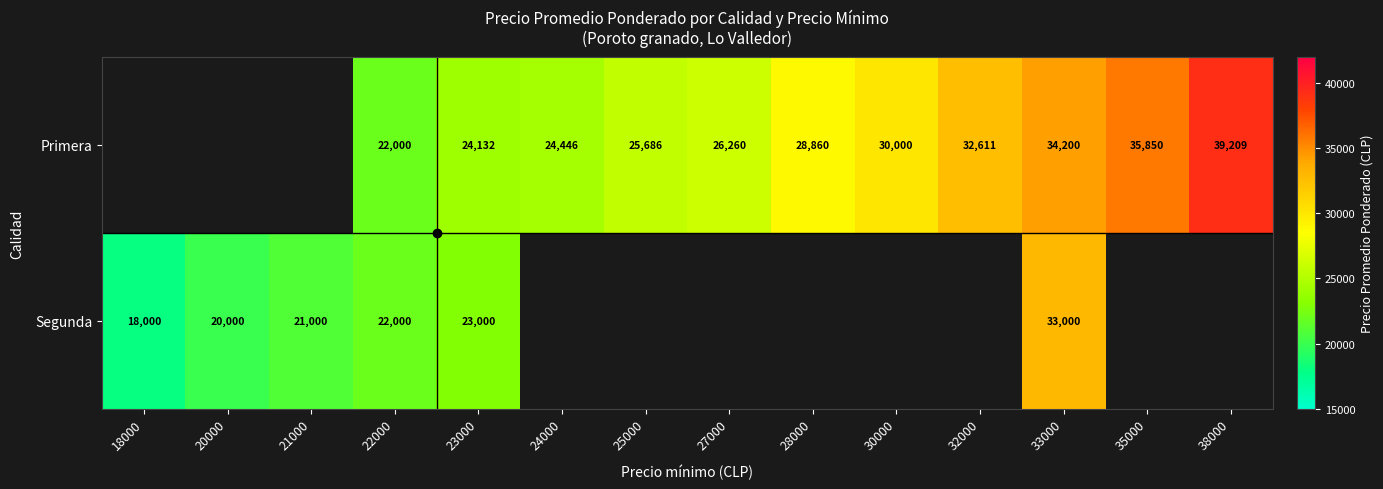

Which has a higher value, 28000 or 23000?

28000